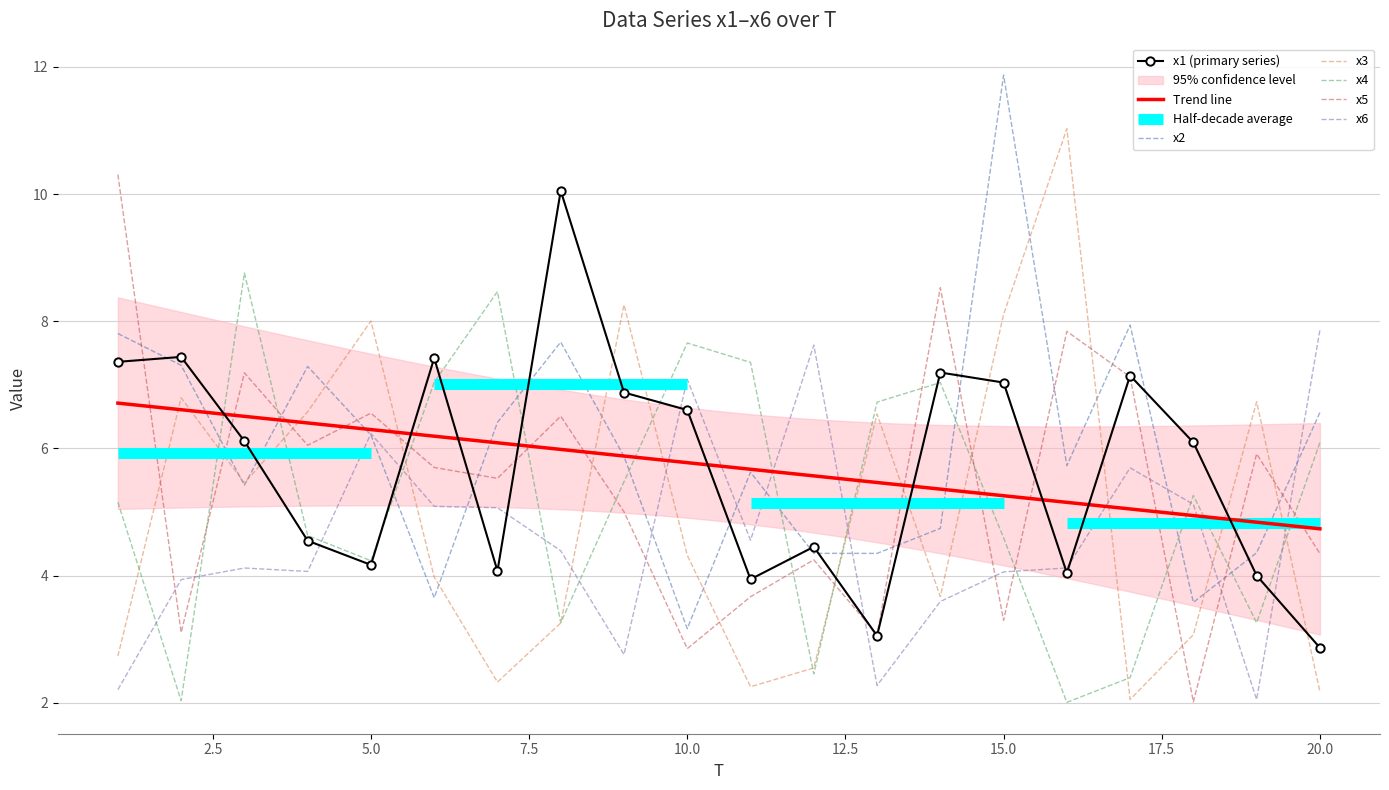

The x6 series shows 2.9 at 5.0. True or false?

False